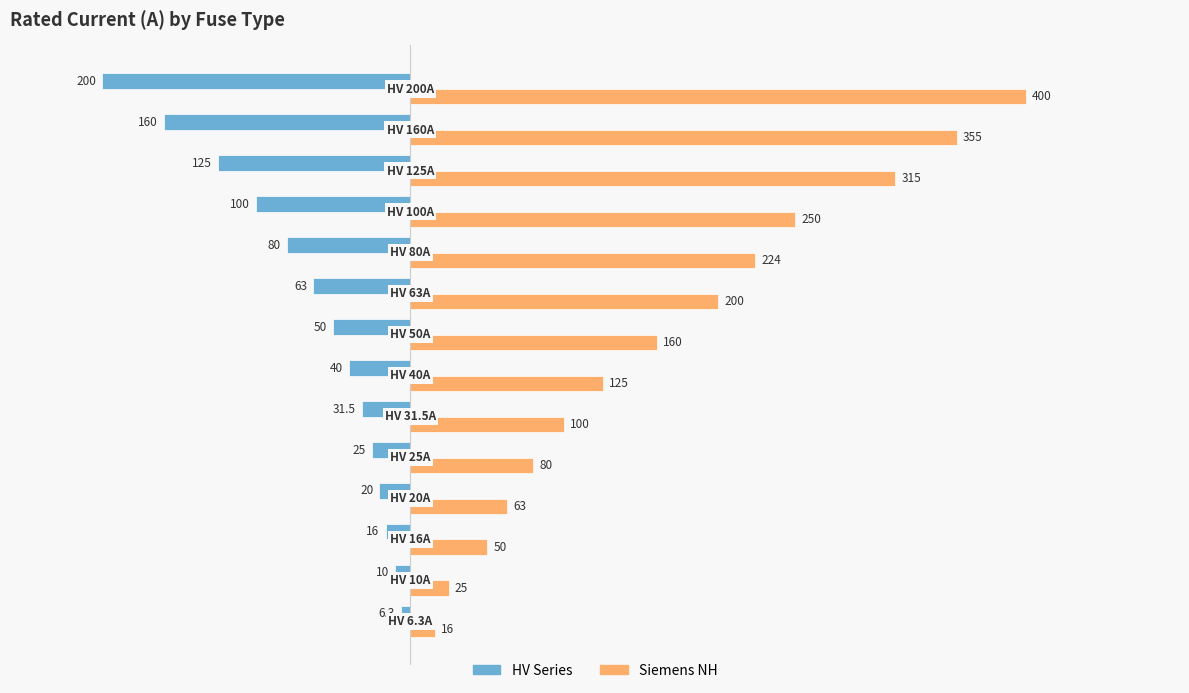

What are all the series names shown in the legend?

HV Series, Siemens NH